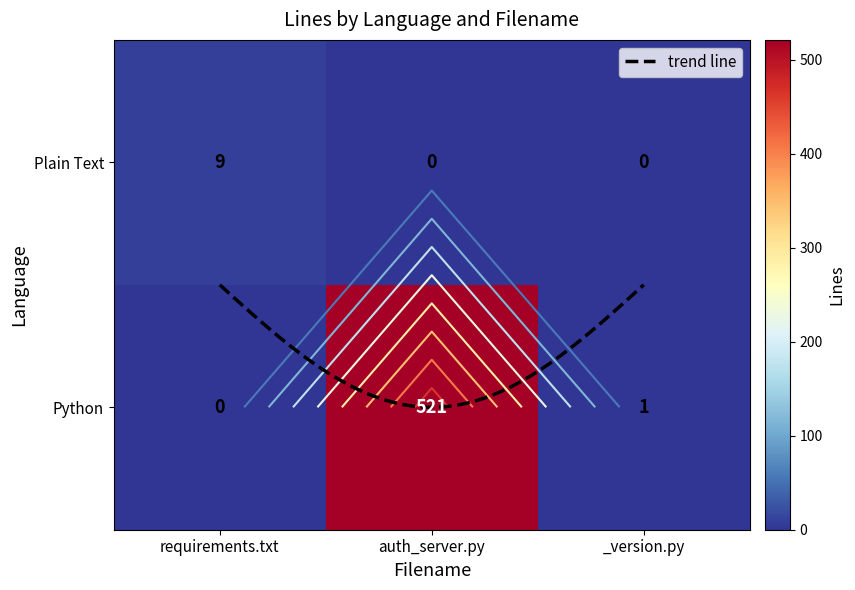

Reading right to left, what are all the values shown in this chart?

Plain Text: 0	0	9
Python: 1	521	0